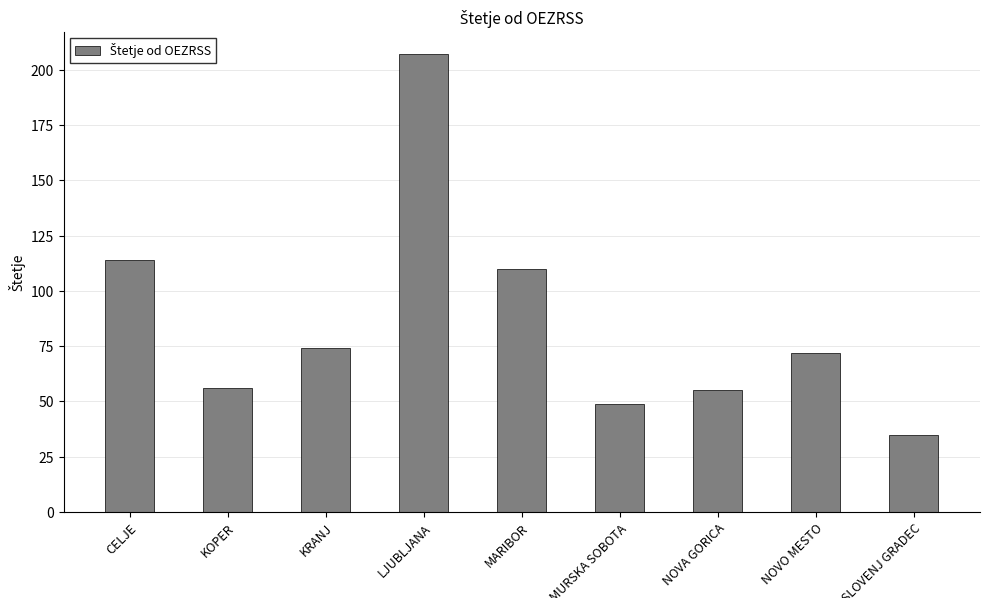

Approximately how many times larger is the value at MURSKA SOBOTA compared to NOVA GORICA?

0.9